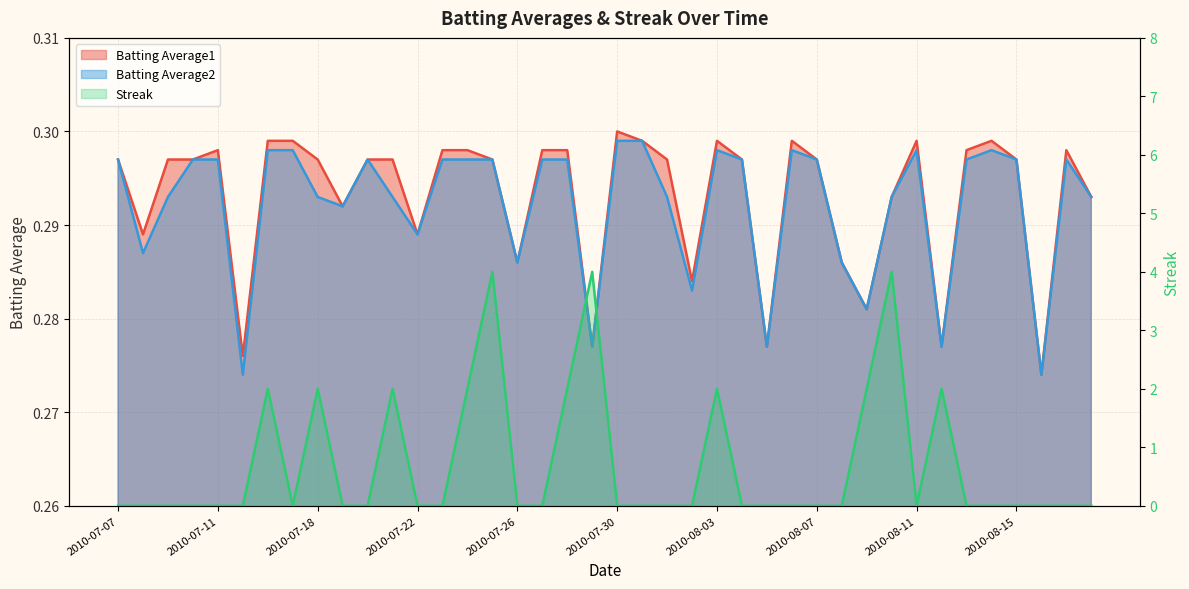

Between 2010-07-27 and 2010-08-11, which is larger?

2010-08-11